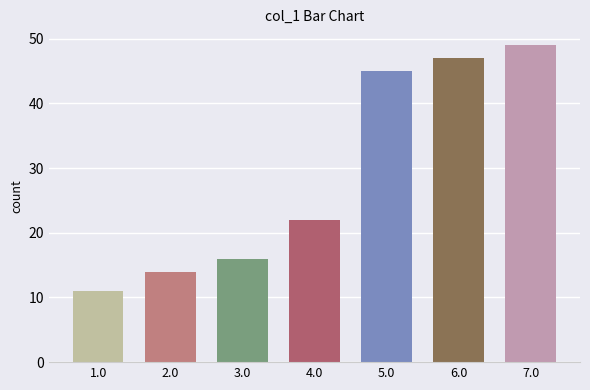

True or false: the data shows 31 at 6.0.

False